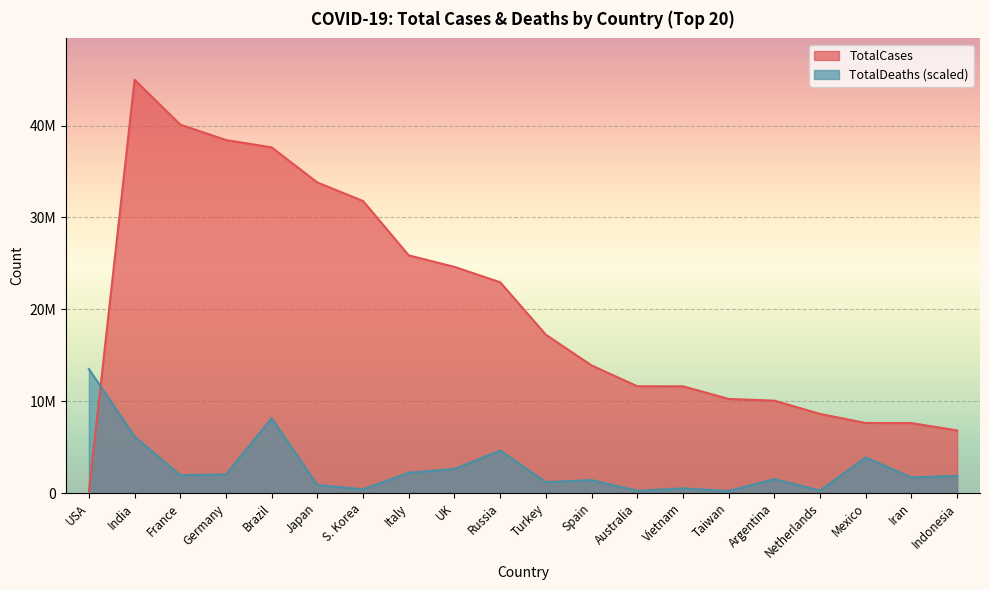

What is the sum of all TotalDeaths values?

55218610.4